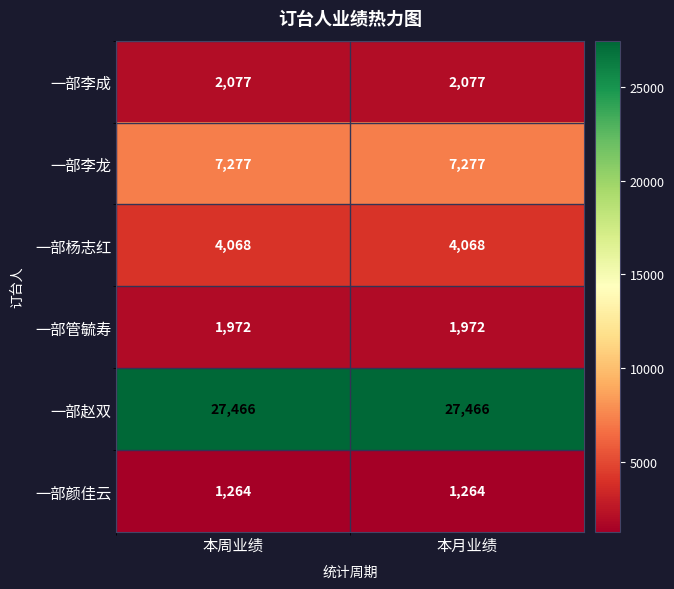

Reading left to right, what are all the values shown in this chart?

一部李成: 本周业绩=2077	本月业绩=2077
一部李龙: 本周业绩=7277	本月业绩=7277
一部杨志红: 本周业绩=4068	本月业绩=4068
一部管毓寿: 本周业绩=1972	本月业绩=1972
一部赵双: 本周业绩=27466	本月业绩=27466
一部颜佳云: 本周业绩=1264	本月业绩=1264